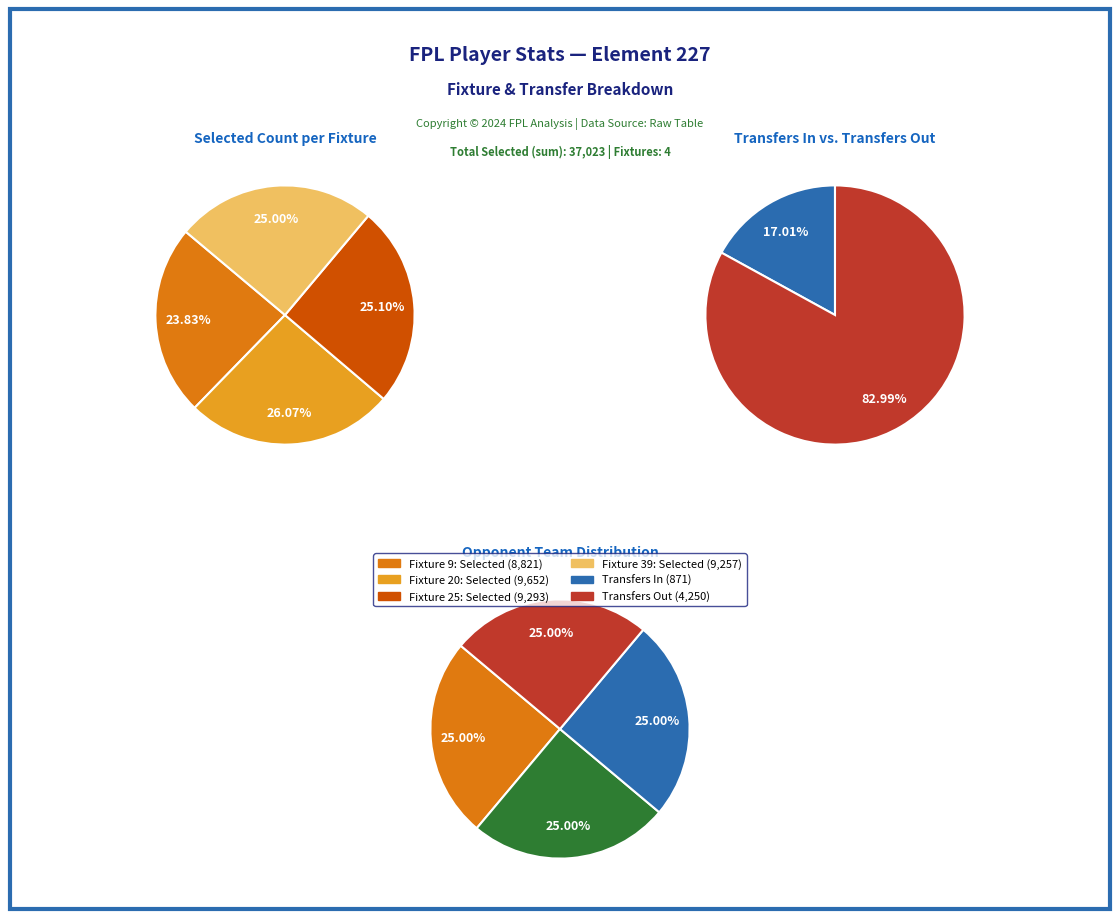

What is the difference between the highest and lowest values at 9?

8821